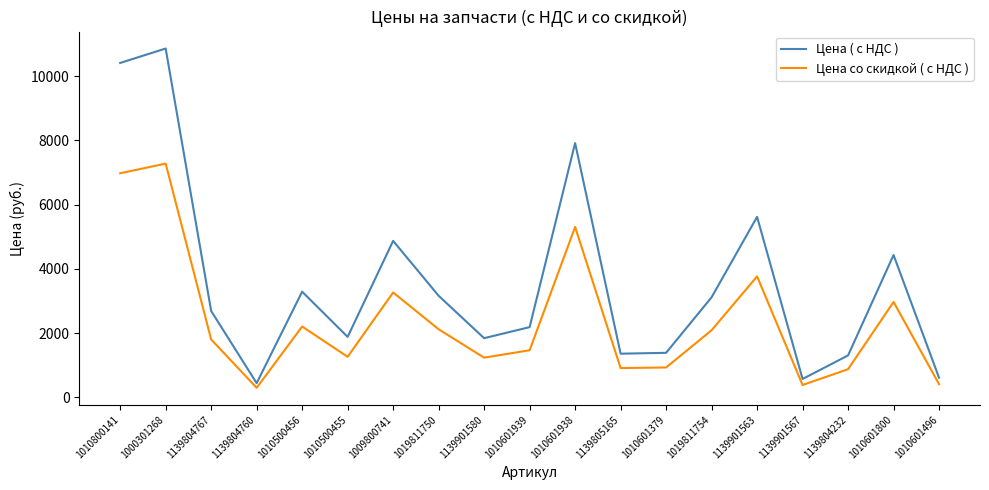

What is the spread (max minus min) of values at 1139901563?

1854.1